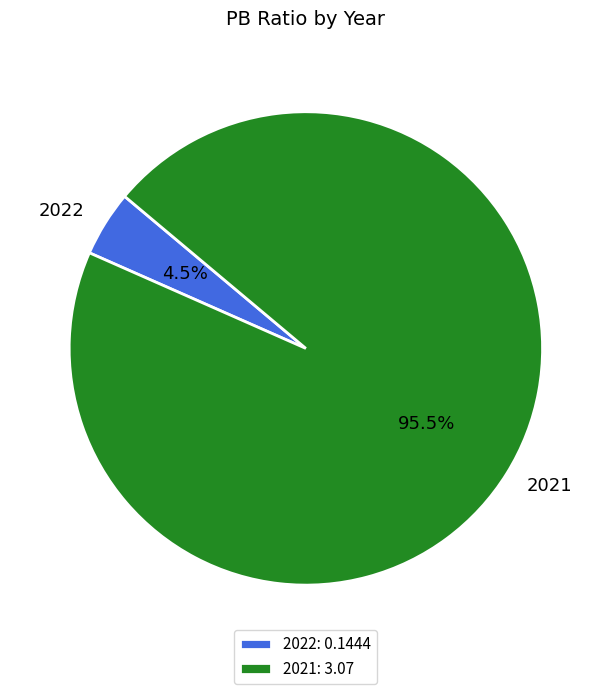

Rank the categories by value from lowest to highest.

2022, 2021